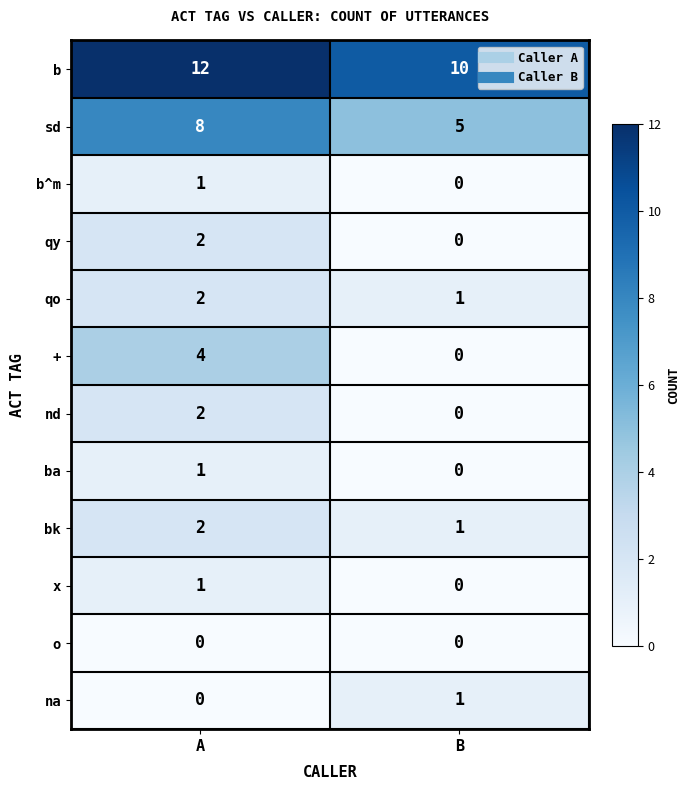

True or false: bk has a value of 0 at B.

False